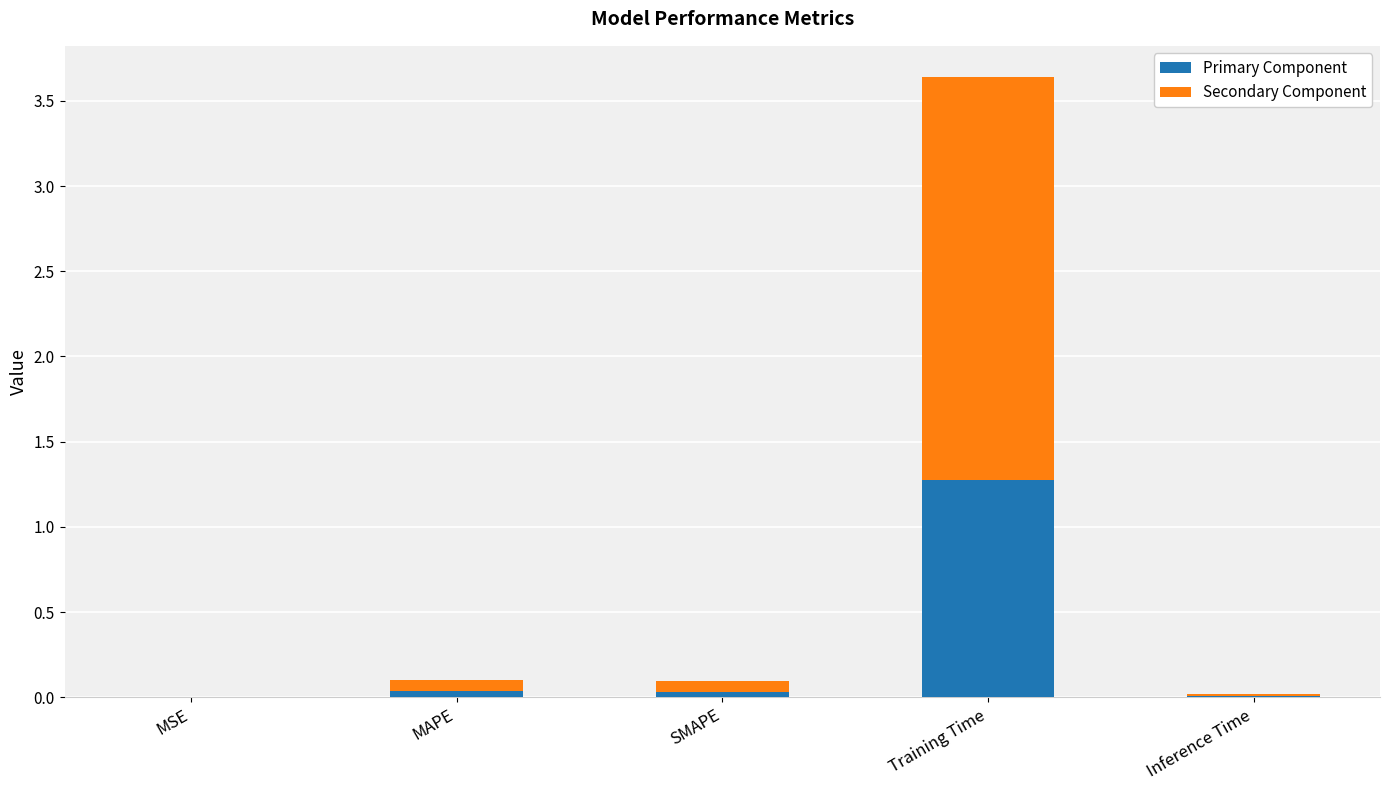

Is it true that Primary Component equals 0.0 at MAPE?

True